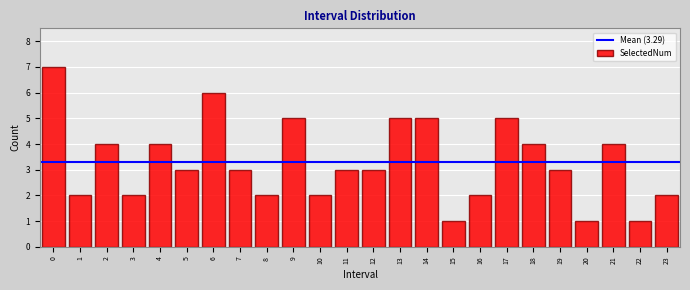

Reading left to right, extract all data points from this chart.

0=7	1=2	2=4	3=2	4=4	5=3	6=6	7=3	8=2	9=5	10=2	11=3	12=3	13=5	14=5	15=1	16=2	17=5	18=4	19=3	20=1	21=4	22=1	23=2